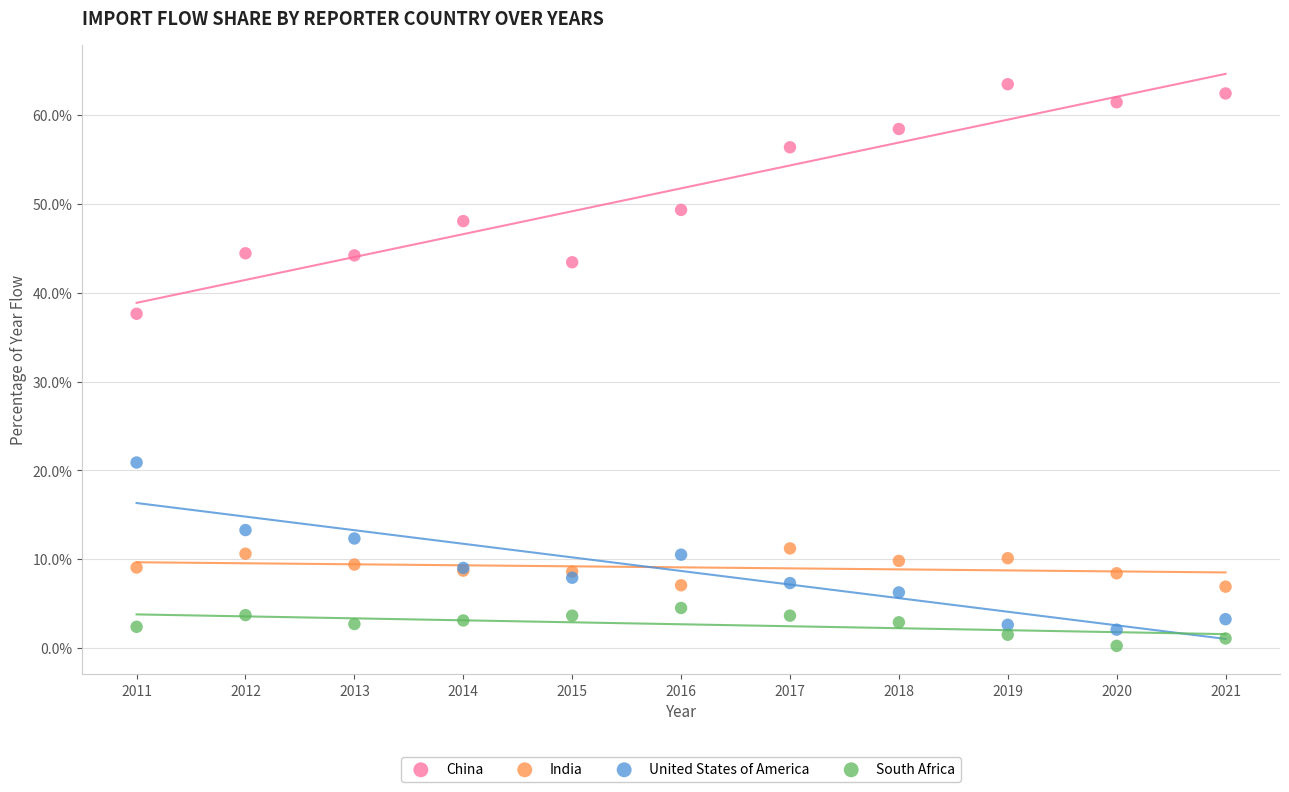

What are all the series names shown in the legend?

China, India, United States of America, South Africa